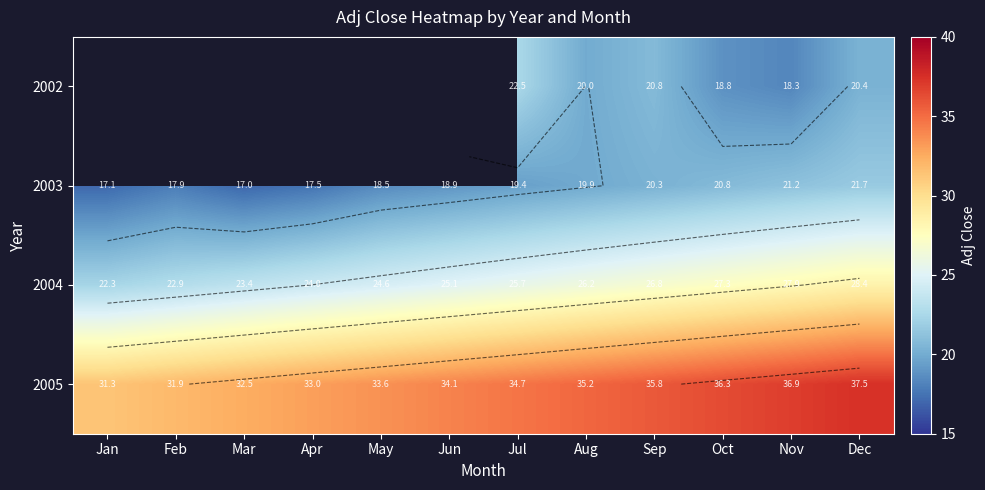

What is the difference between the 2005 values at Jul and Sep?

1.1